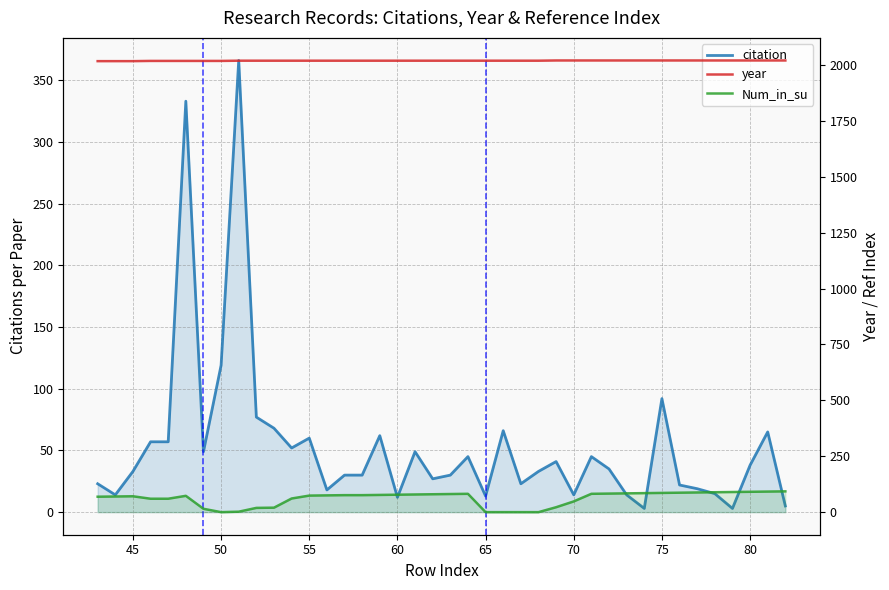

True or false: citation and year cross at least once.

False